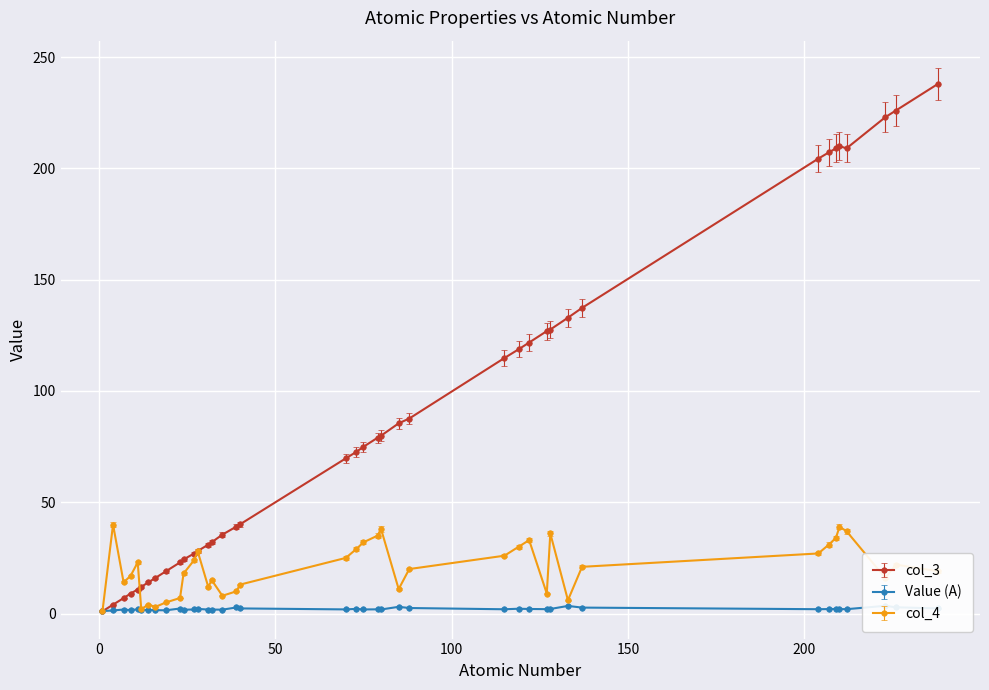

What is the average value of the Value (A) series?

2.1